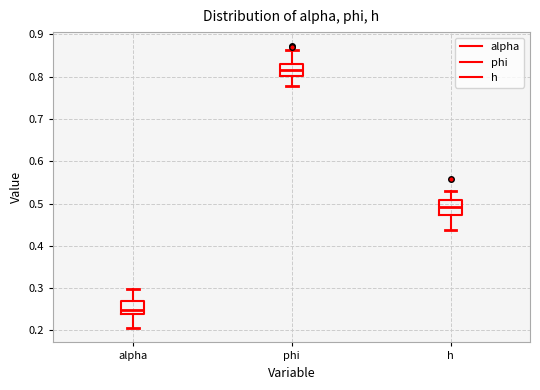

Reading left to right, read every box against the y-axis: the position of its median line, the range the box covers, and the ends of its whiskers. The values are not printed on the chart, so give them approximately, as read against the axis.

alpha: median 0.25, box 0.24 to 0.27, whiskers 0.21 to 0.30
phi: median 0.82, box 0.80 to 0.83, whiskers 0.78 to 0.86
h: median 0.49, box 0.47 to 0.51, whiskers 0.44 to 0.53